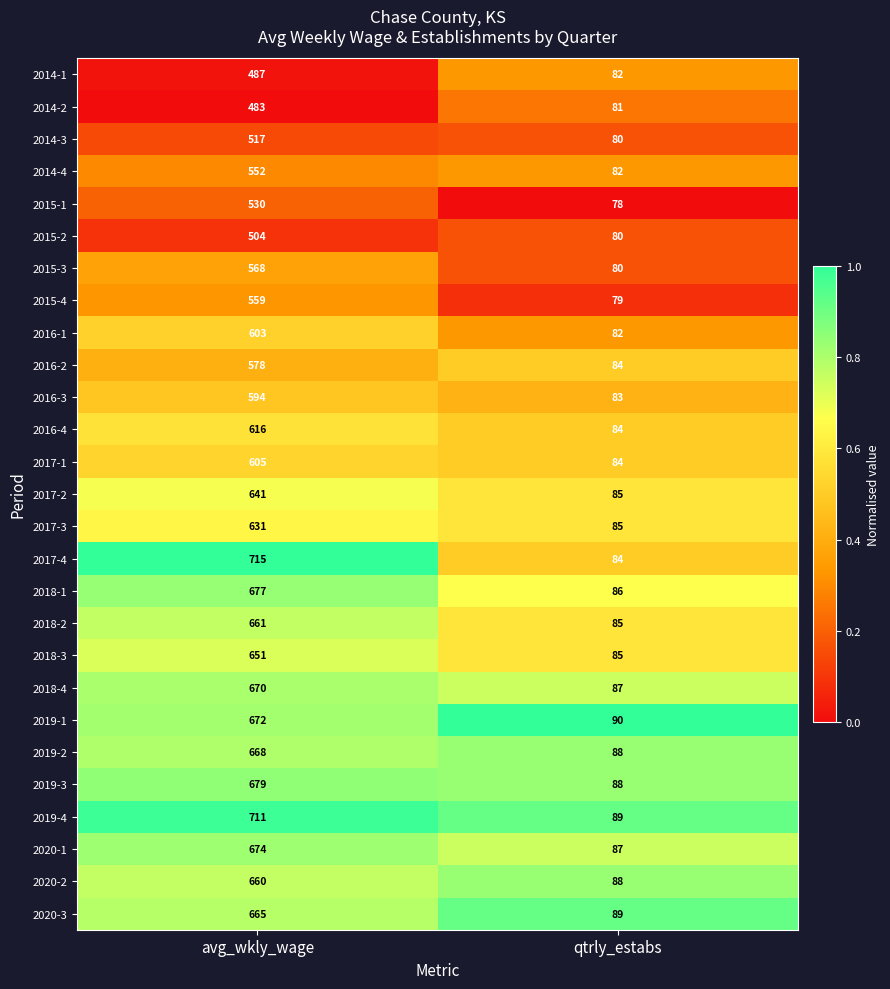

How many data points in 2018-1 are less than 677?

1